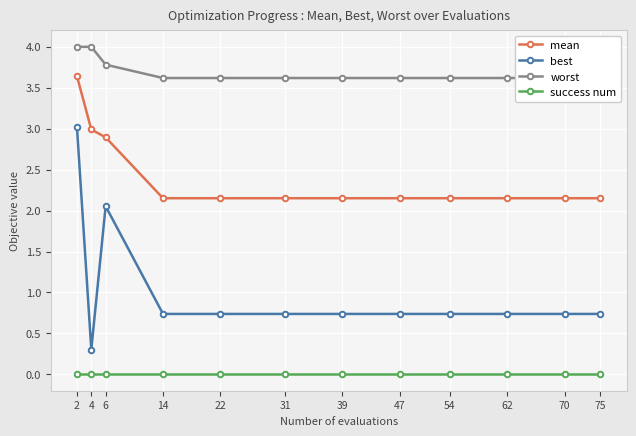

What is the difference between the best values at 47 and 6?

1.3